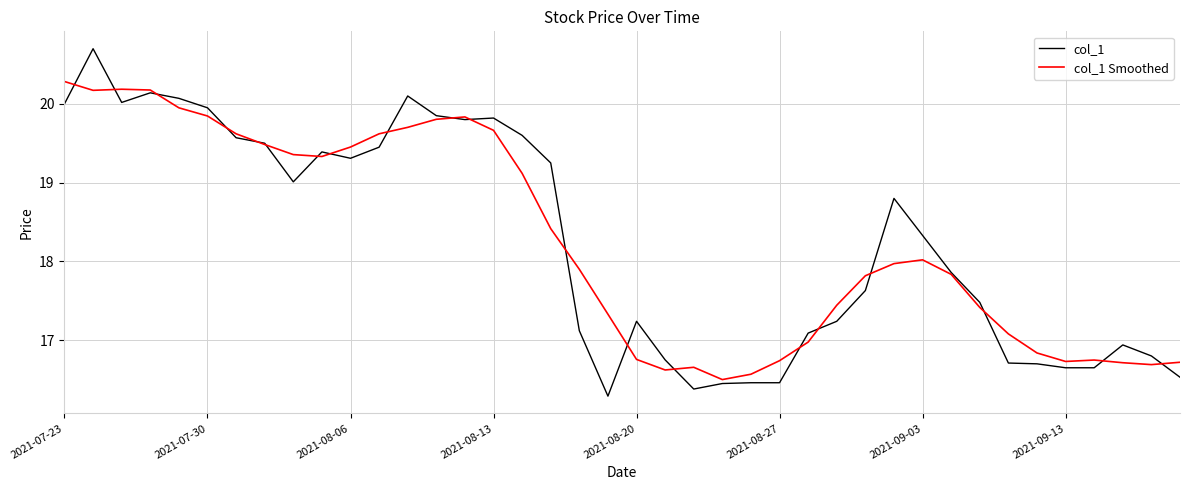

Rank the series by their maximum value, from lowest to highest.

col_1 Smoothed, col_1